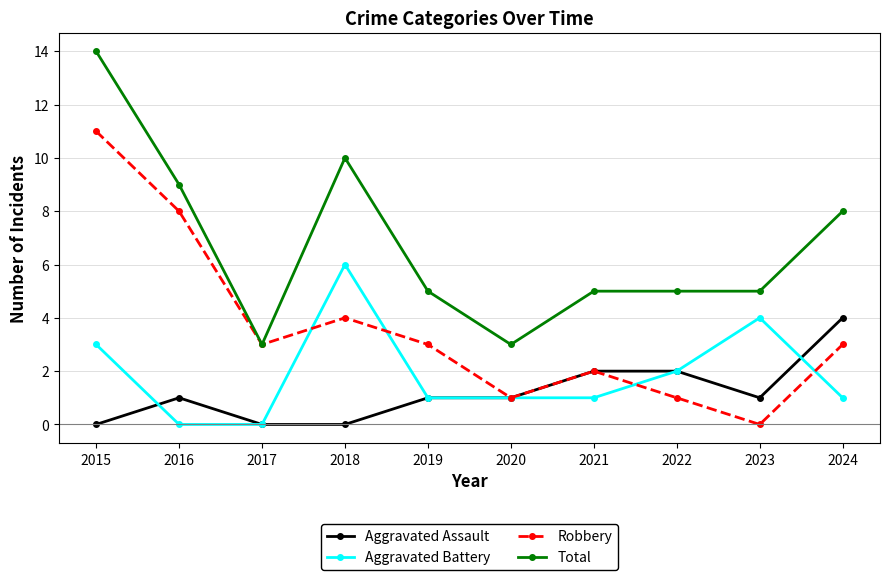

True or false: Total and Aggravated Battery cross at least once.

False